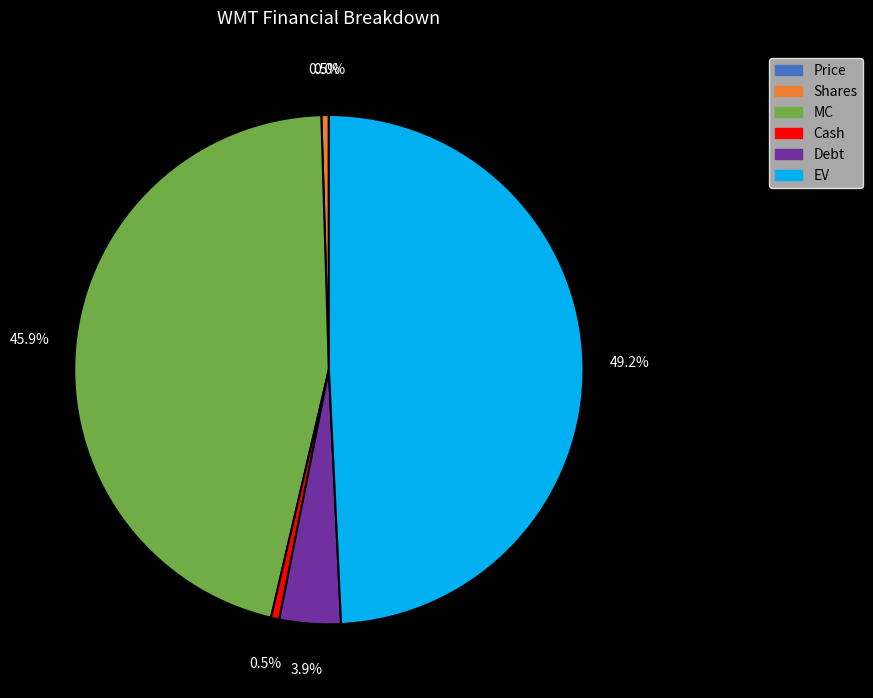

What is the largest slice in the pie chart?

EV